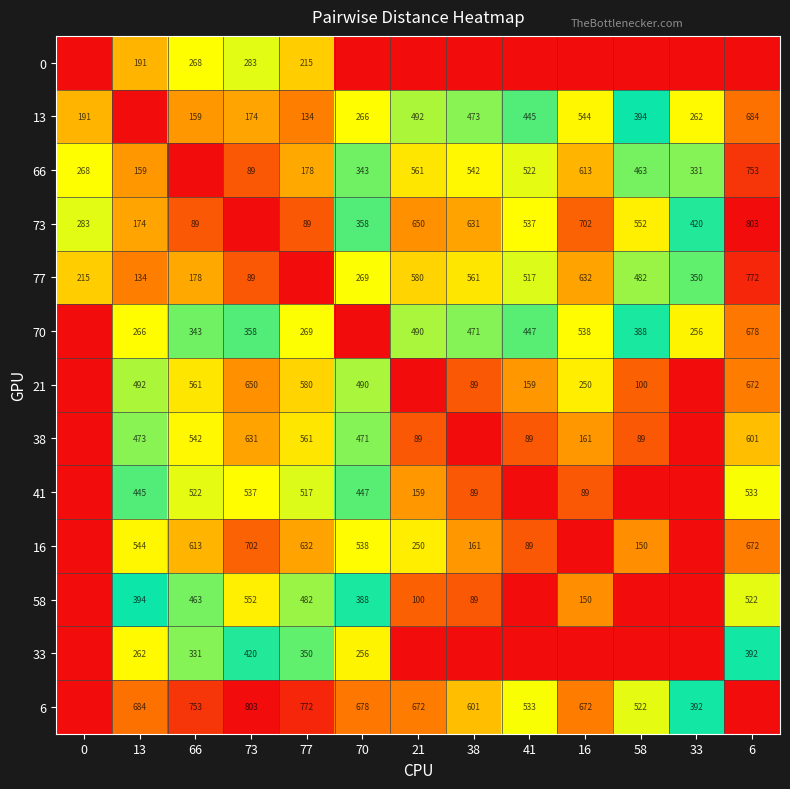

Is the value of 73 at 70 greater than the value of 21 at 13?

No